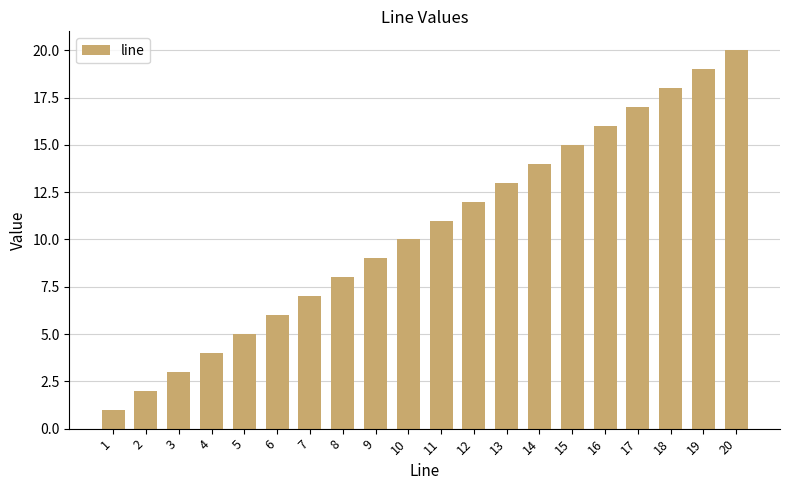

Which category has the lowest value across all series?

1